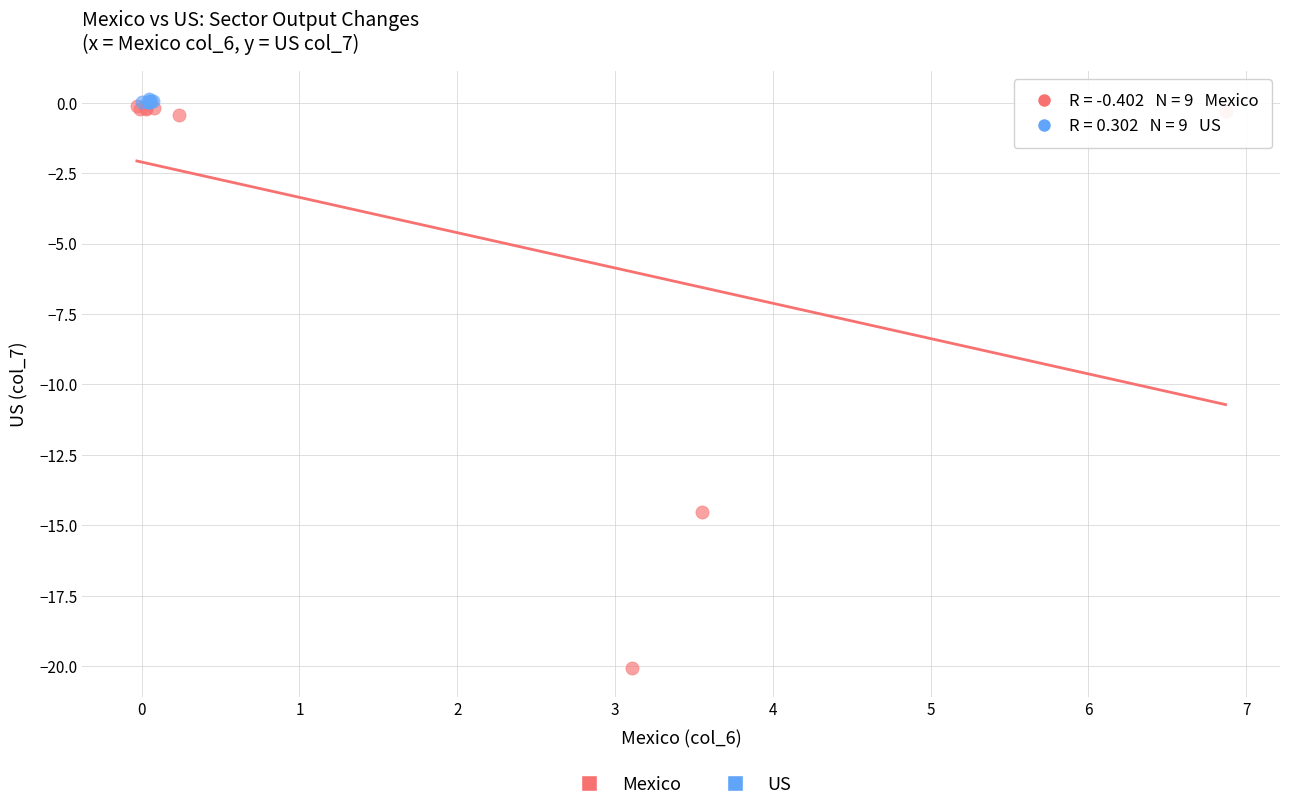

Which series reaches the minimum Y coordinate?

Mexico